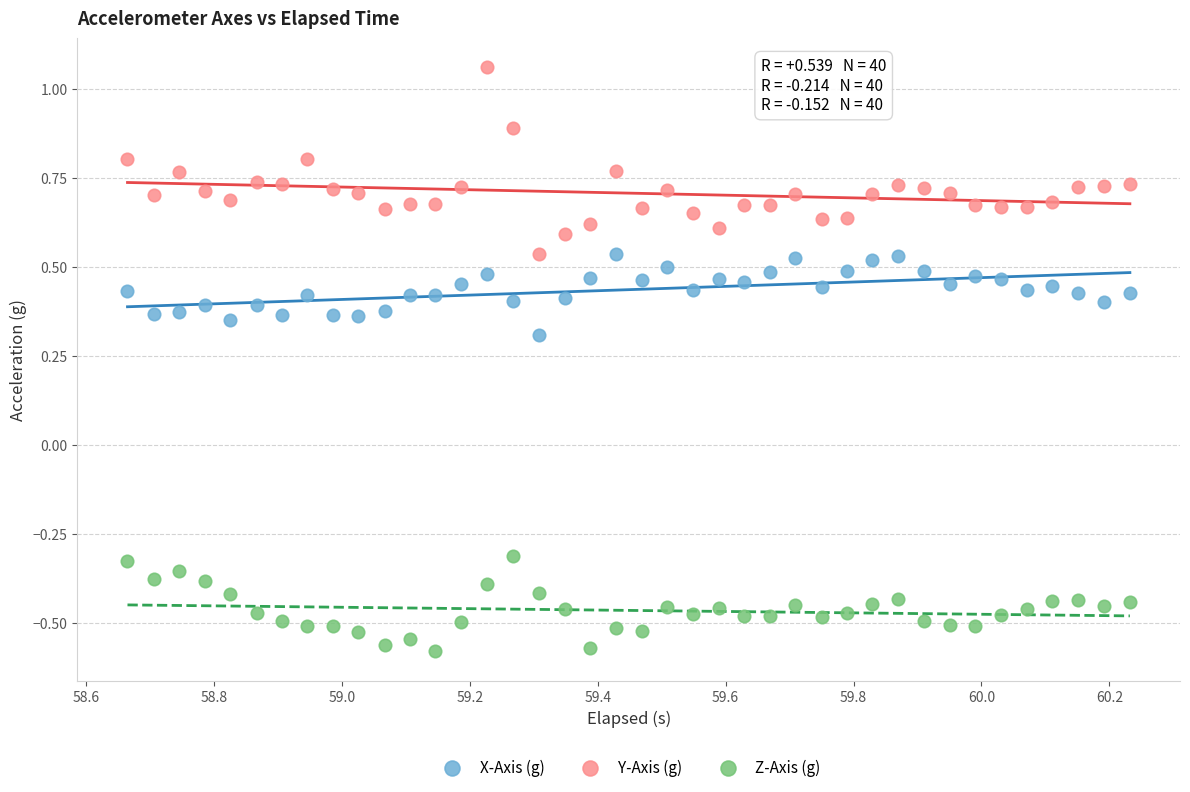

Which series contains the highest Y value?

Y-Axis (g)